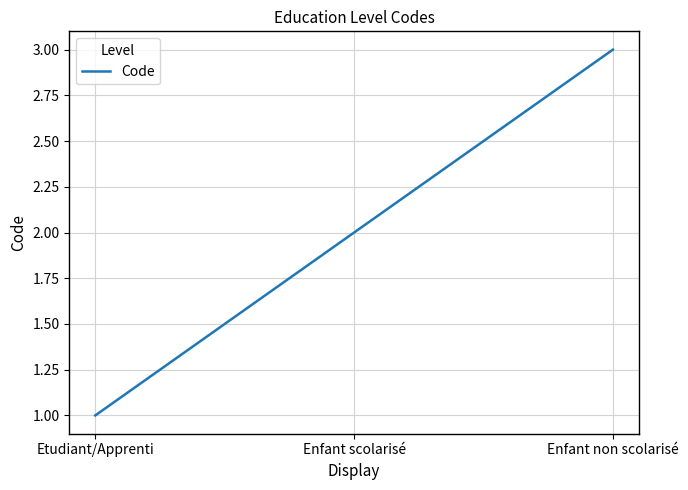

Rank the categories by value from lowest to highest.

Etudiant/Apprenti, Enfant scolarisé, Enfant non scolarisé